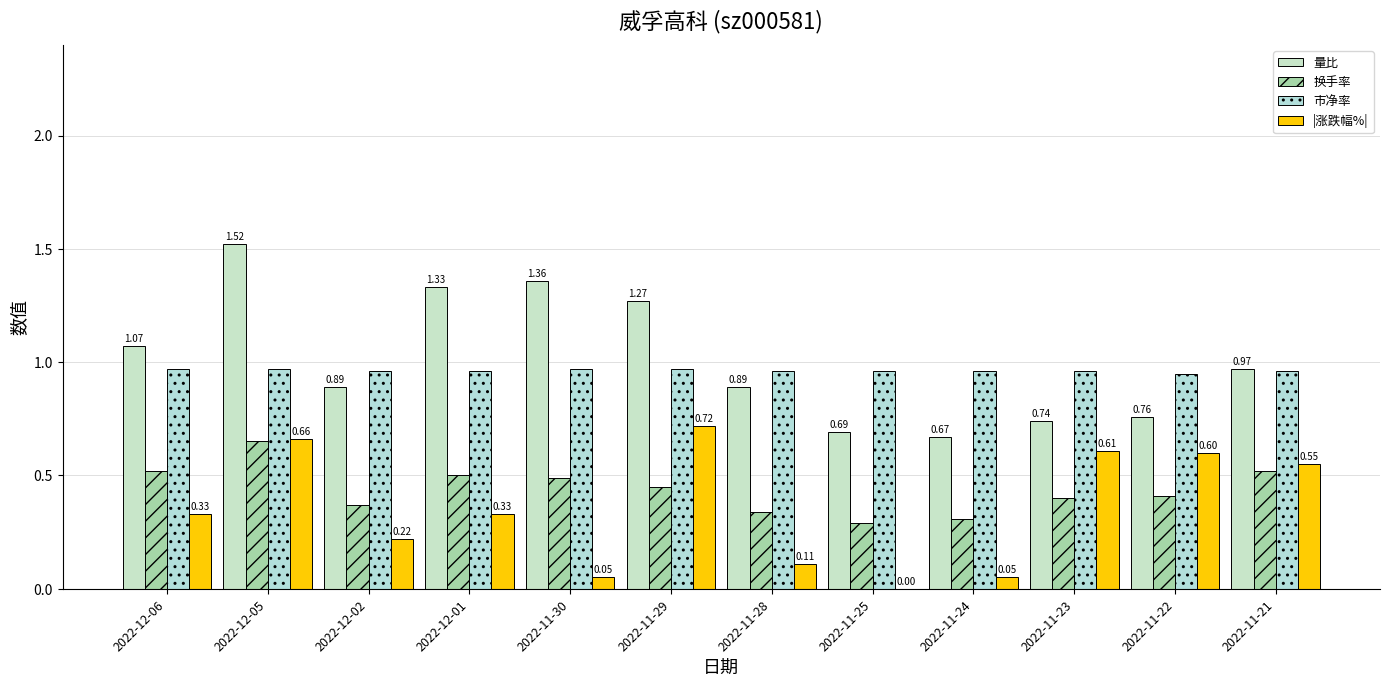

How many groups of bars are there?

12